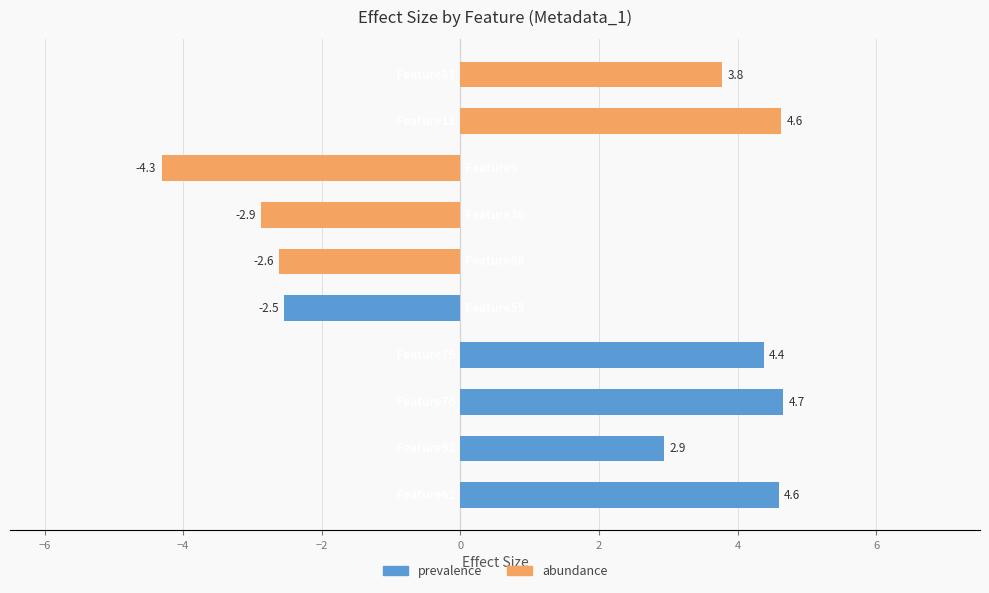

Read the abundance value at 0.

3.8